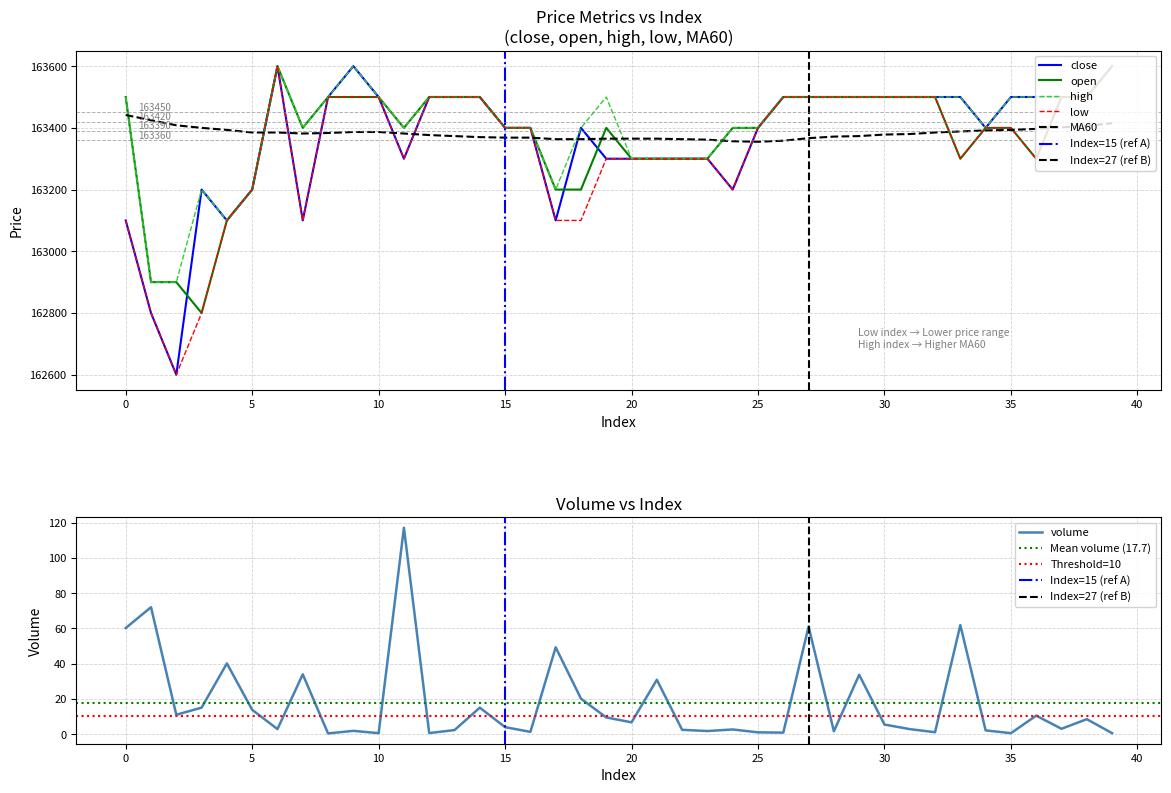

How many intersections are there between MA60 and low?

11